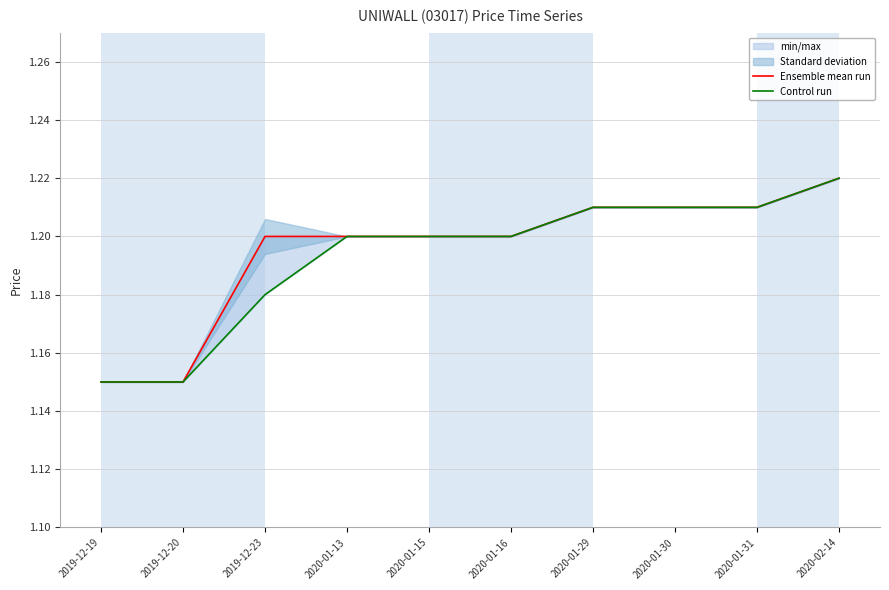

Rank the series by their average value, from lowest to highest.

Control run, Ensemble mean run